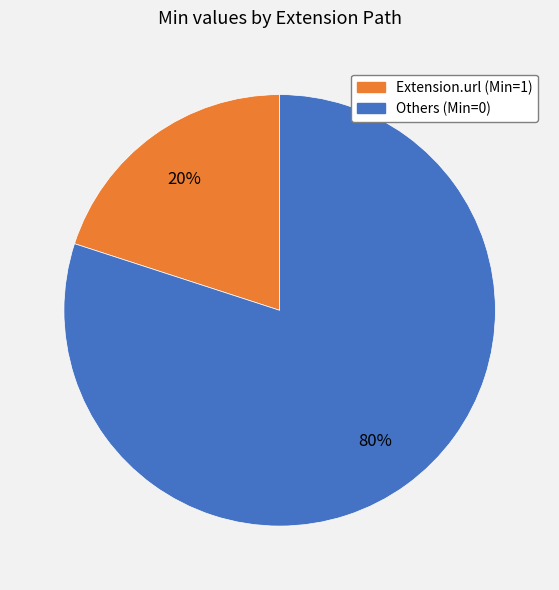

To the nearest percent, what is the difference between the largest and smallest slice percentages?

60%